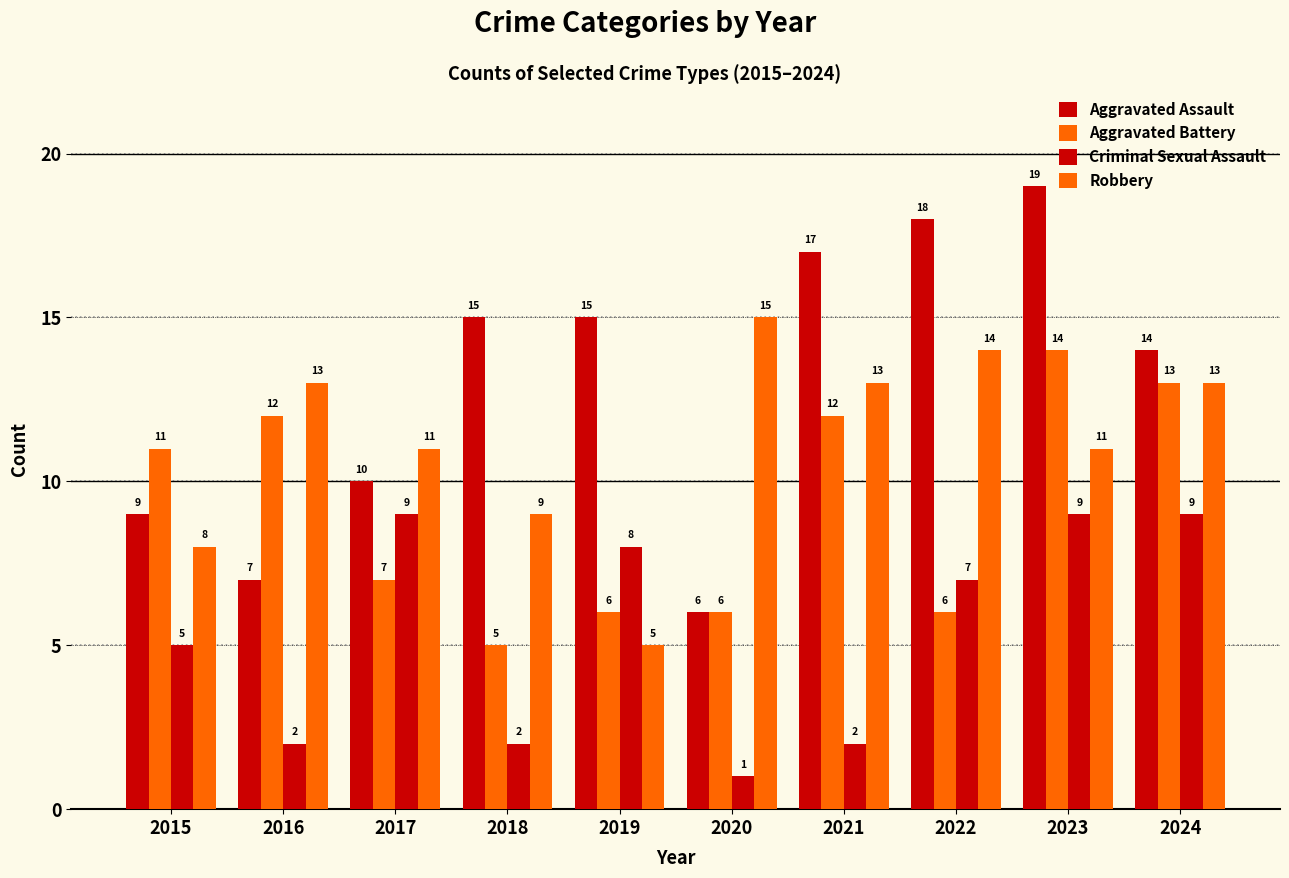

How many bars are there in each group?

4